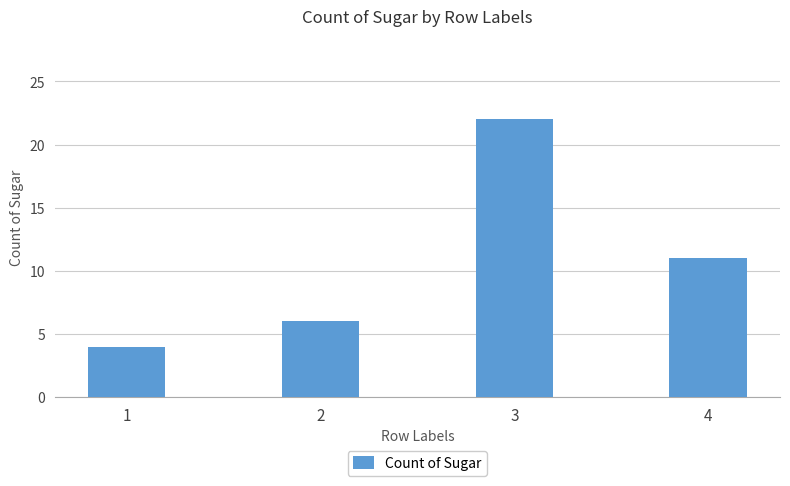

True or false: the data shows 4 at 1.

True